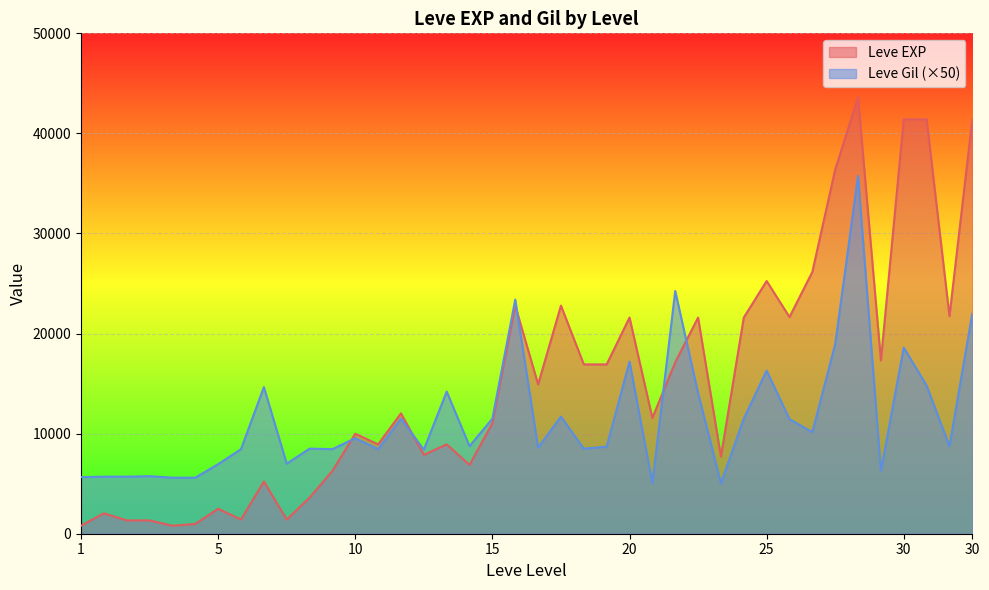

What is the lowest value of the Leve EXP series?

800